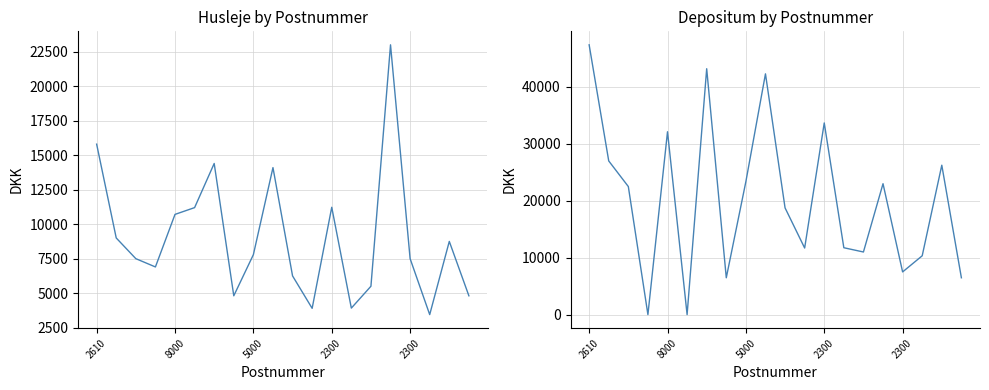

What value does the Depositum series have at 15, to the nearest 50?

23000